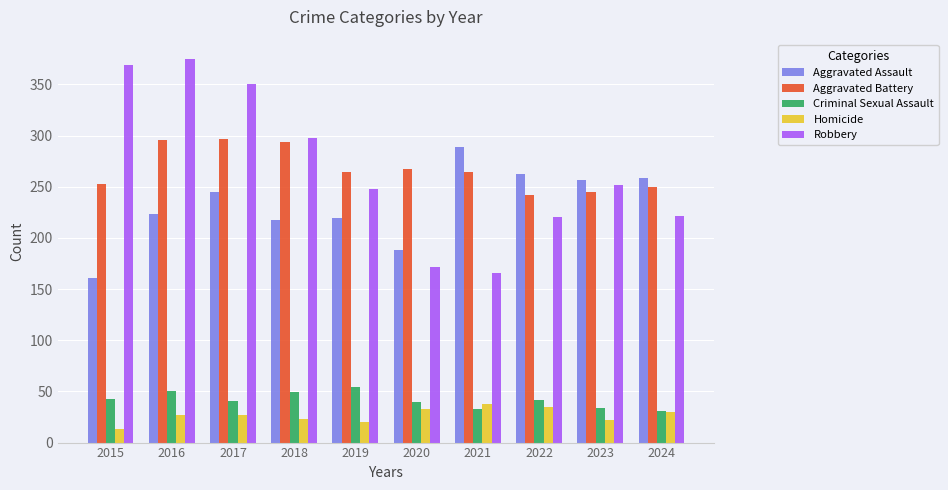

What is the sum of all Robbery values?

2671